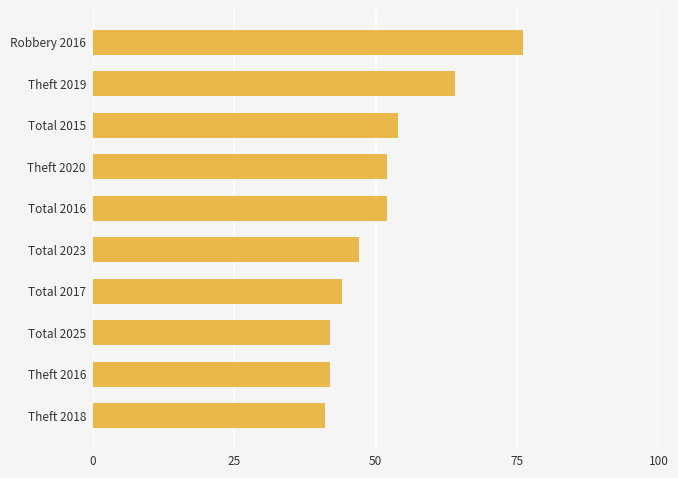

The value at Theft 2020 is 23. True or false?

False